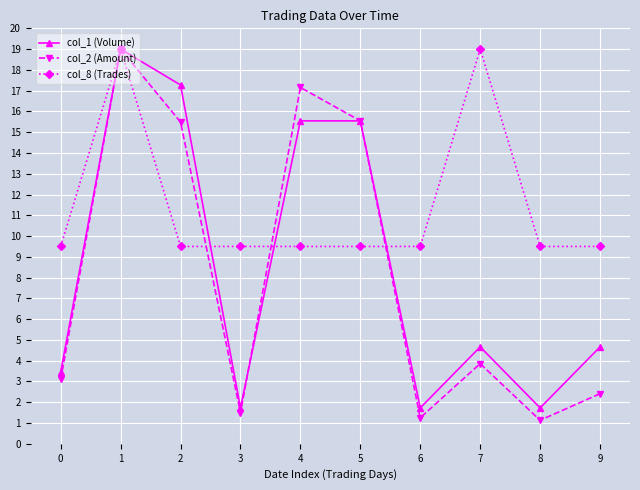

The col_2 (Amount) series shows 0.8 at 7. True or false?

False